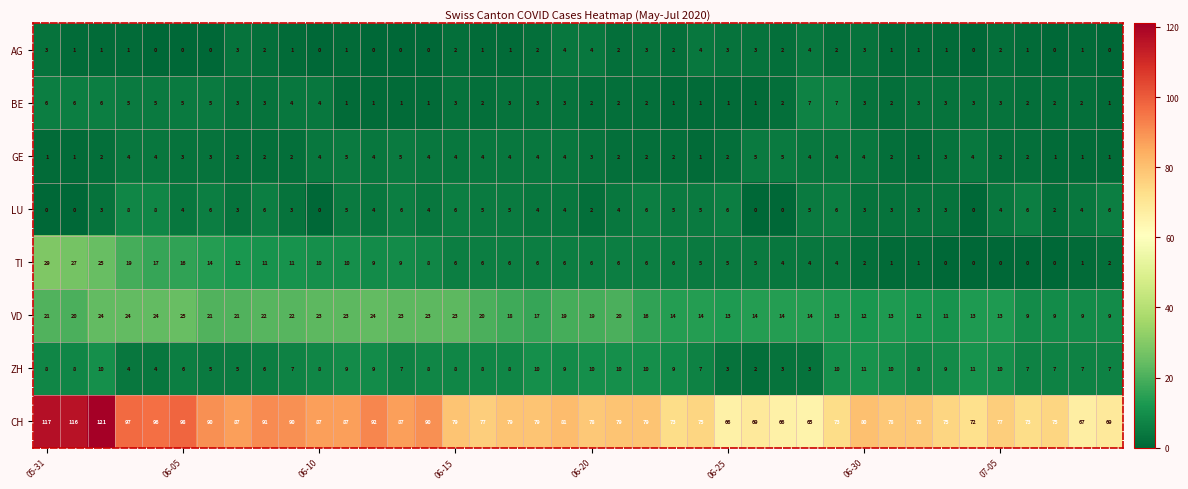

Count the AG values in the range 1 to 3.

26